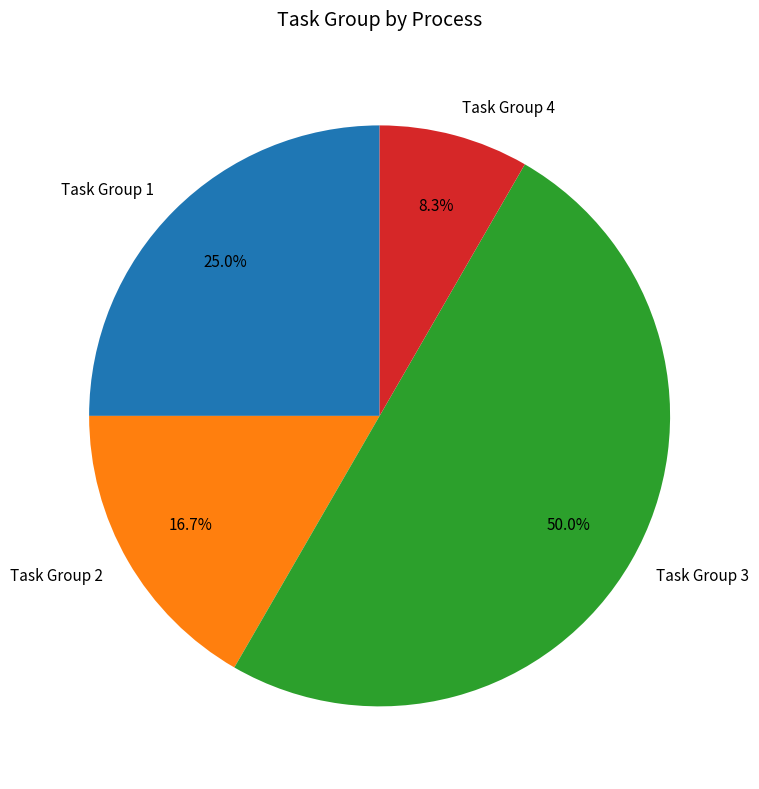

Which has a higher value, Task Group 1 or Task Group 3?

Task Group 3